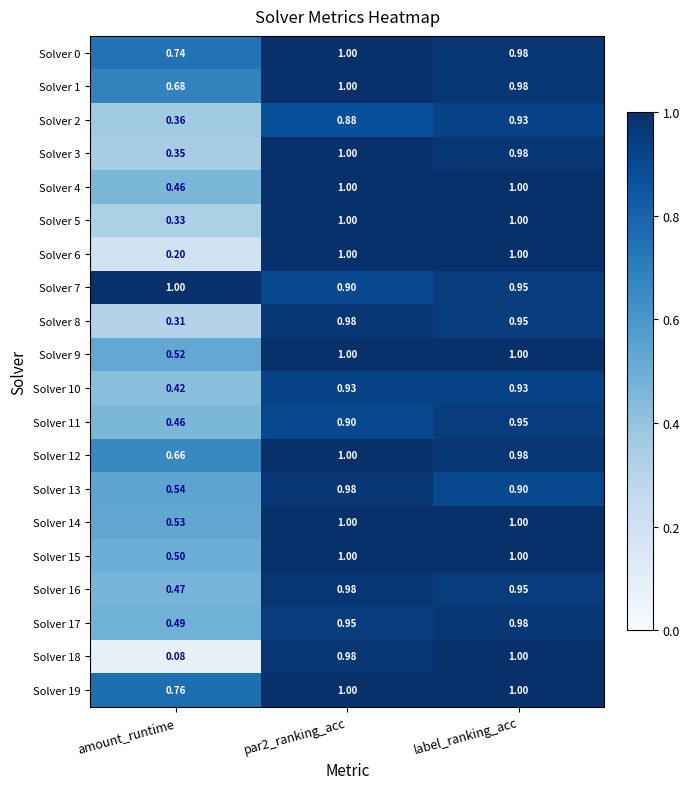

At which label does Solver 14 reach its minimum?

amount_runtime